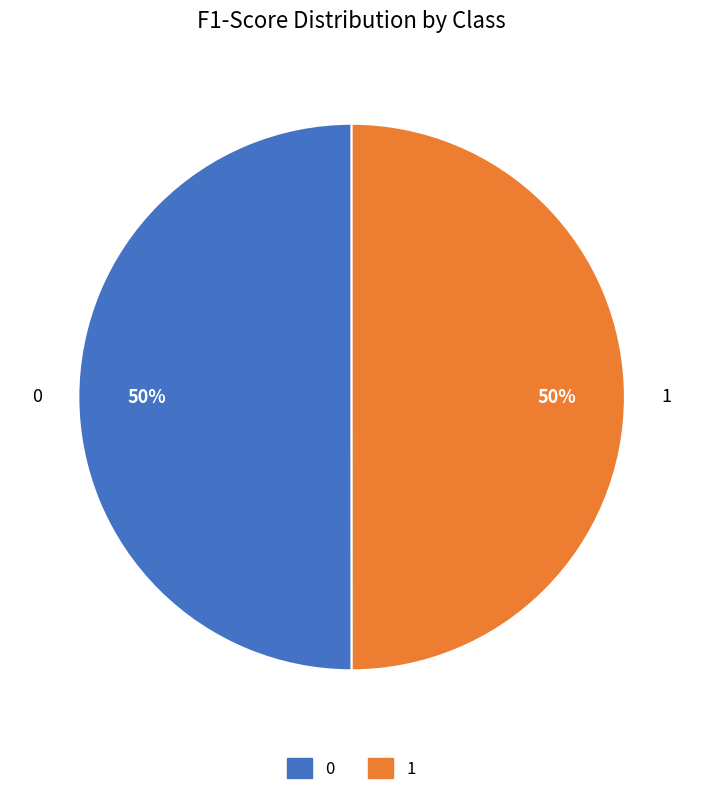

Is it true that 1 is 50% of the pie?

True